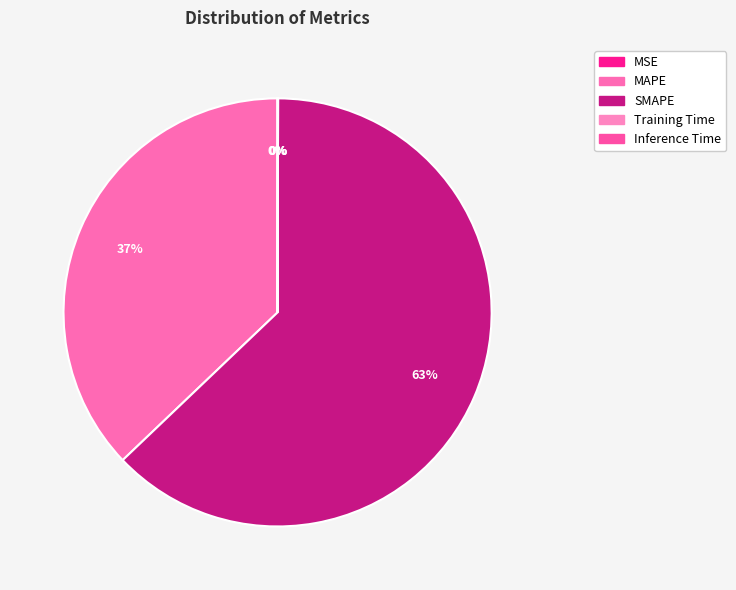

How many slices are in this pie chart?

5